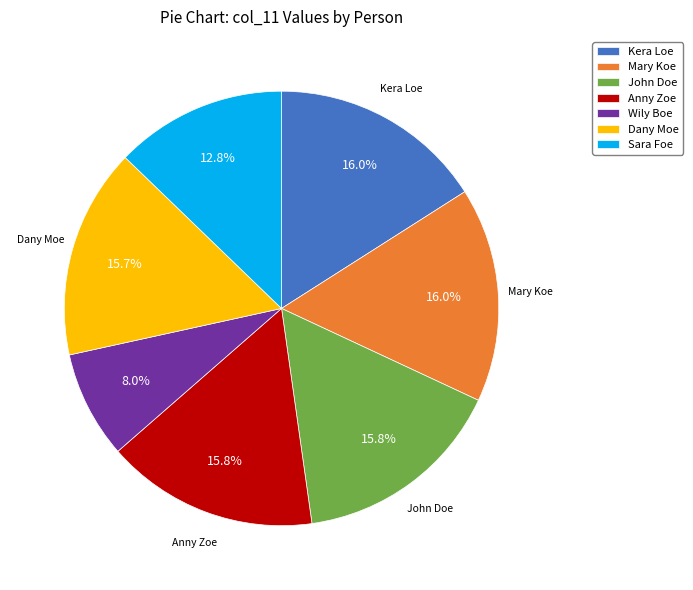

Which slice is the smallest?

Wily Boe